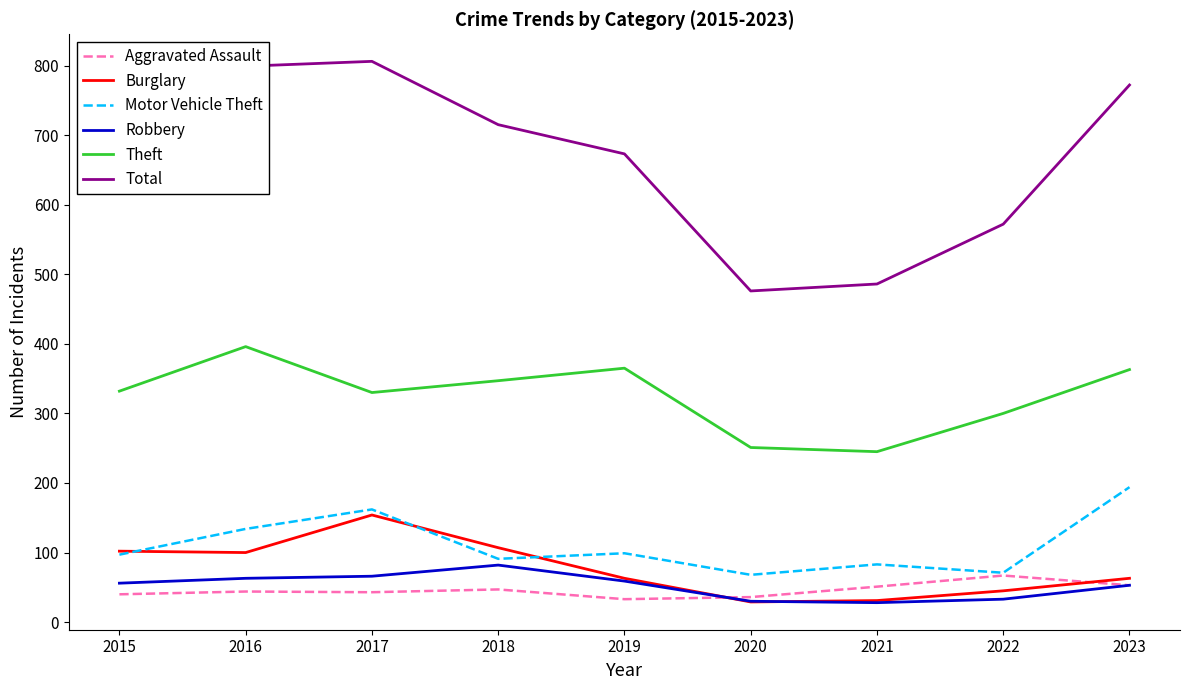

What is the smallest value displayed?

28